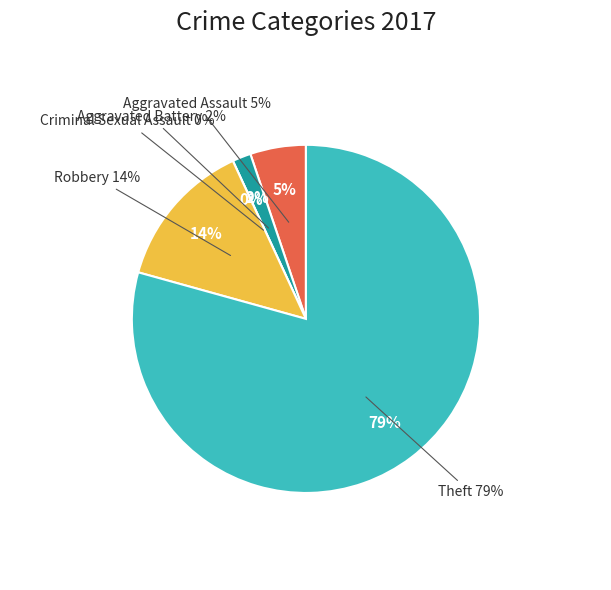

To the nearest percent, what is the combined percentage of Aggravated Battery and Aggravated Assault?

7%